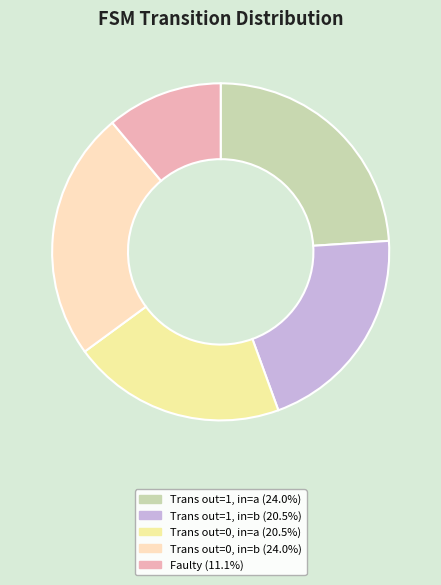

How many segments does this pie chart have?

5